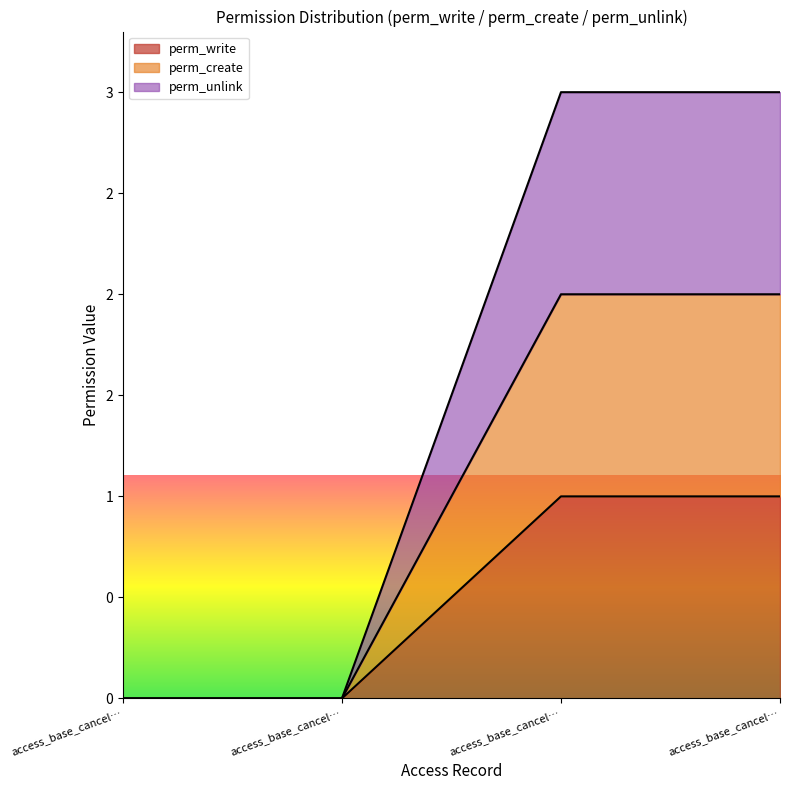

How many categories are shown in the chart?

4